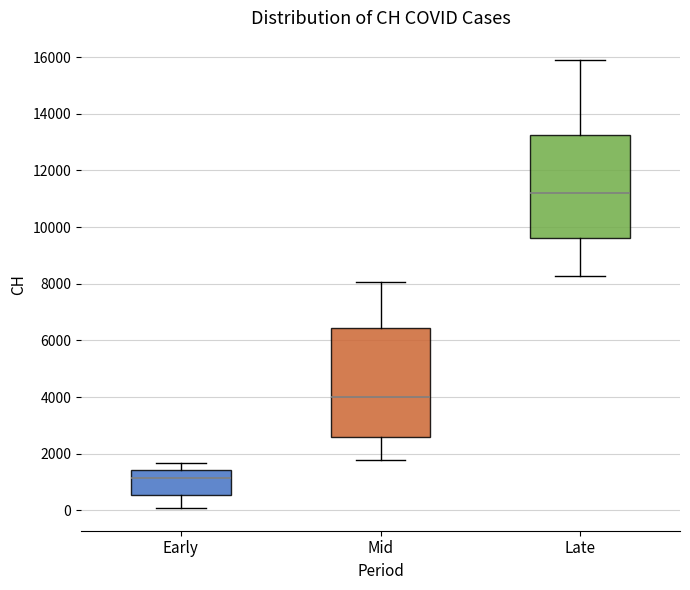

Where does the upper whisker of the box for Early end on the y-axis? The values are not printed on the chart, so give them approximately, as read against the axis.

1600